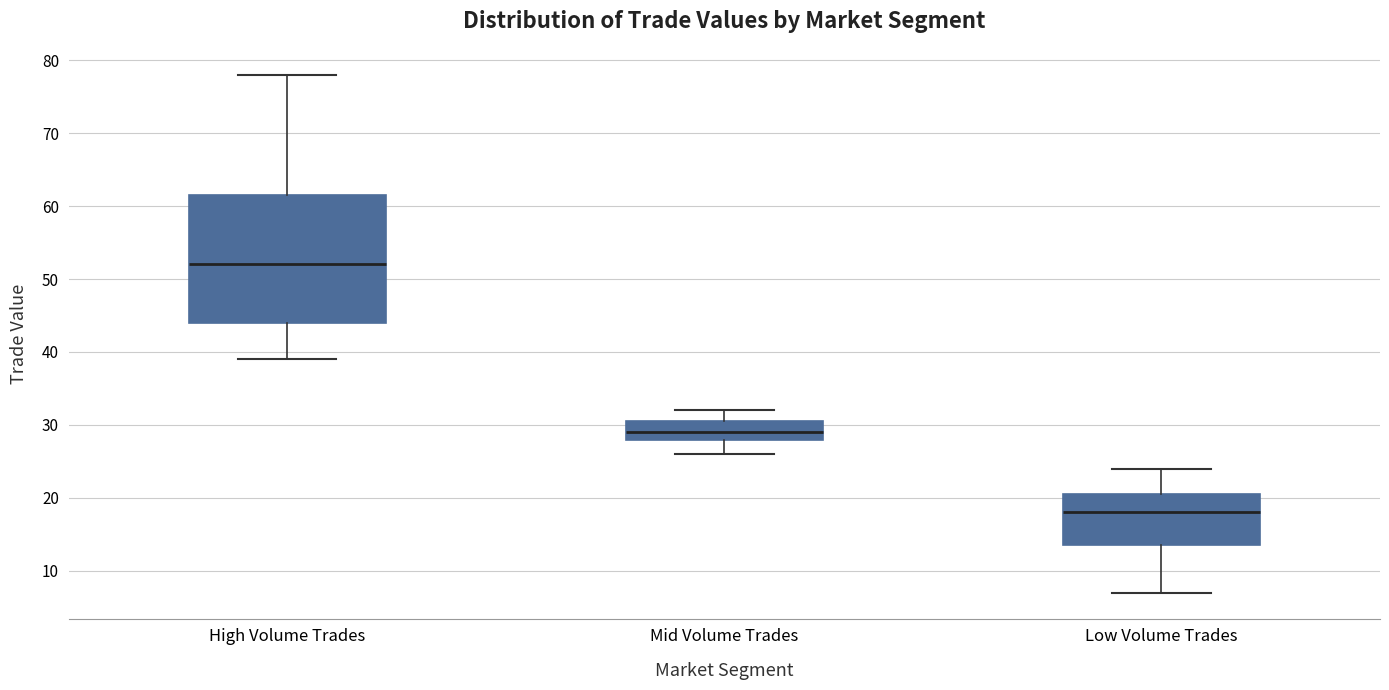

Which box has the highest median line?

High Volume Trades